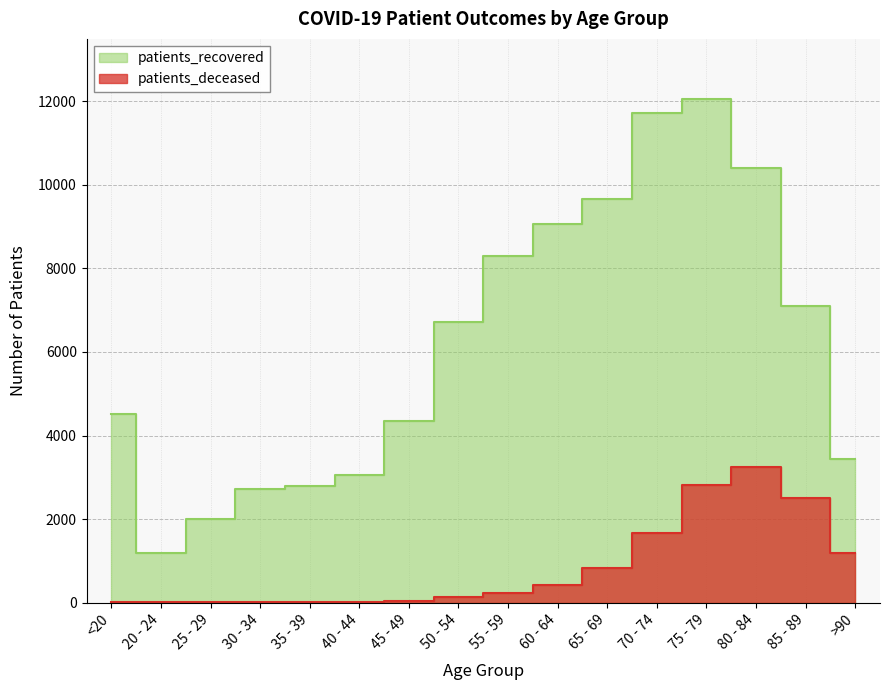

Reading left to right, what are all the values shown in this chart?

patients_deceased: <20=17	20 - 24=4	25 - 29=3	30 - 34=16	35 - 39=18	40 - 44=24	45 - 49=47	50 - 54=124	55 - 59=220	60 - 64=424	65 - 69=838	70 - 74=1668	75 - 79=2813	80 - 84=3238	85 - 89=2506	>90=1195
patients_recovered: <20=4512	20 - 24=1184	25 - 29=2003	30 - 34=2730	35 - 39=2780	40 - 44=3044	45 - 49=4345	50 - 54=6711	55 - 59=8295	60 - 64=9067	65 - 69=9664	70 - 74=11732	75 - 79=12050	80 - 84=10394	85 - 89=7091	>90=3446